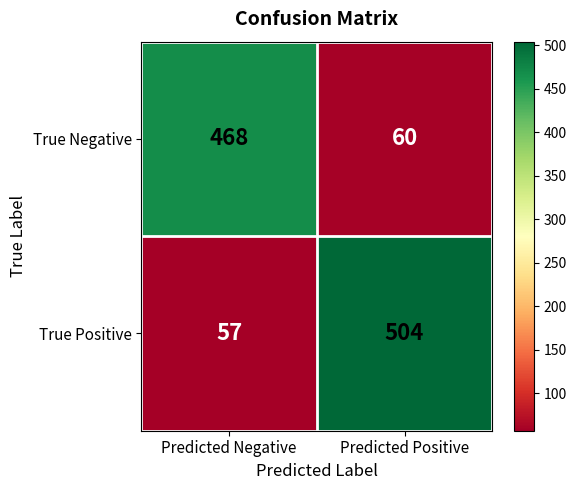

Rank the series at Predicted Negative from lowest to highest value.

True Positive, True Negative